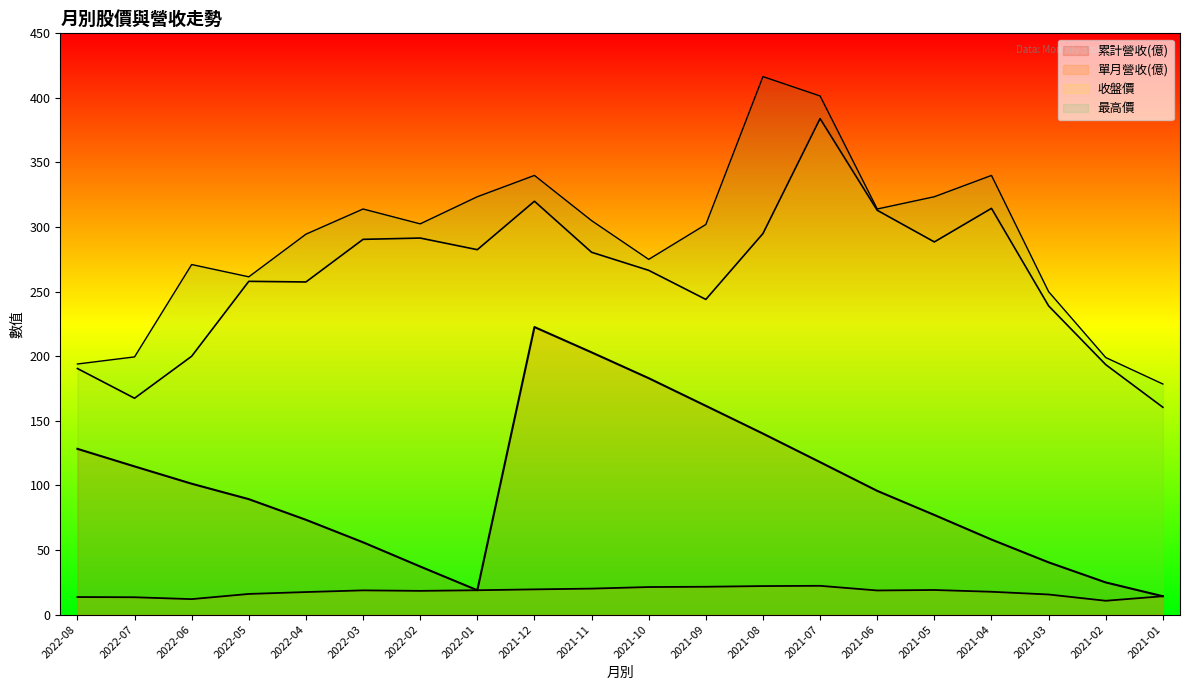

The 最高價 series shows 314.0 at 2022-03. True or false?

True